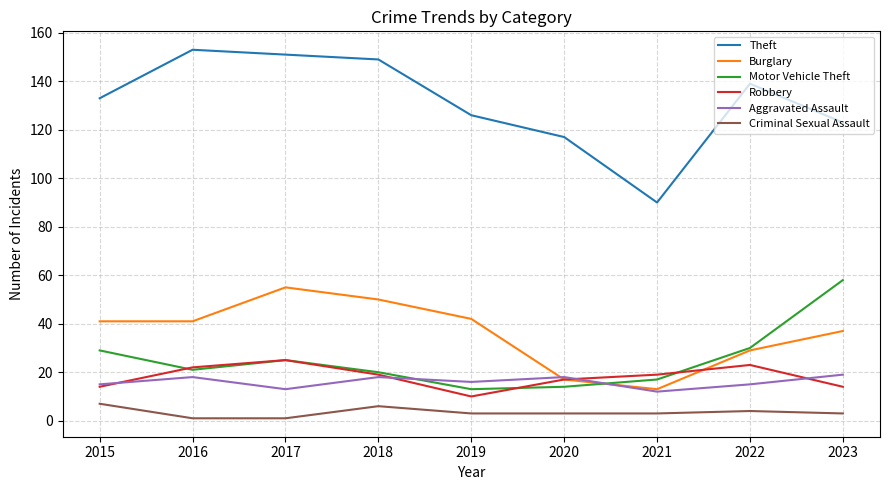

Which series changed the most between 2020 and 2021?

Theft